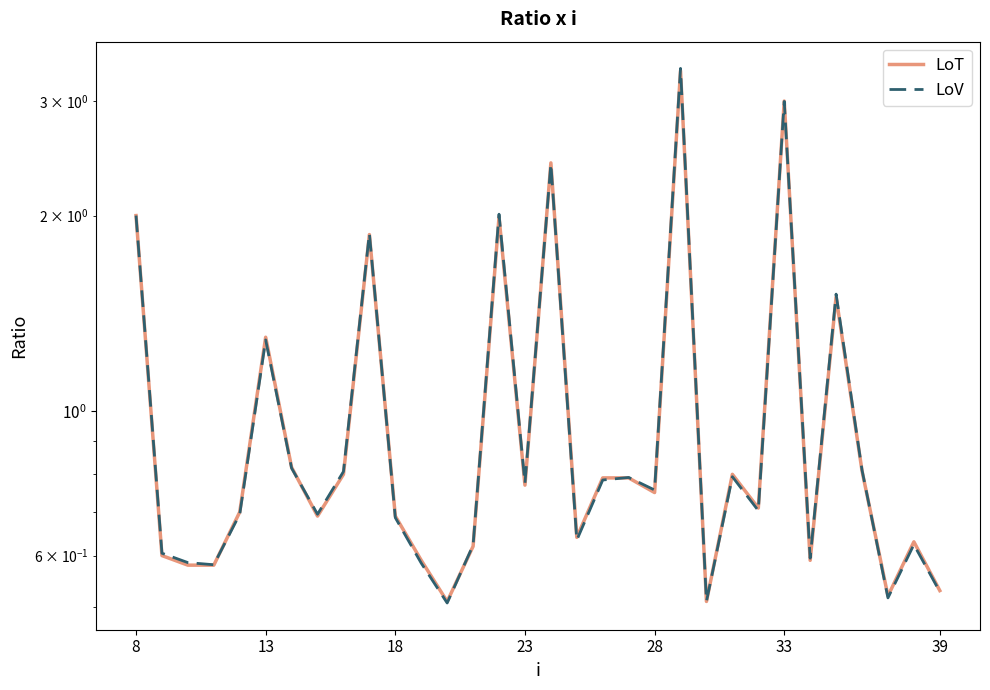

What are all the series names shown in the legend?

LoT, LoV